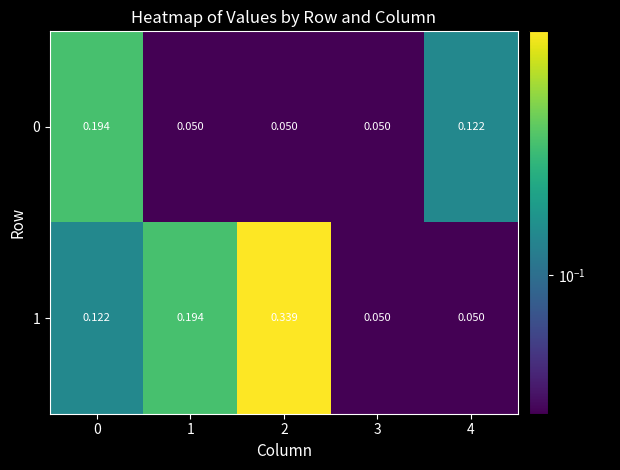

Is the value of 1 at 1 greater than the value of 0 at 1?

Yes